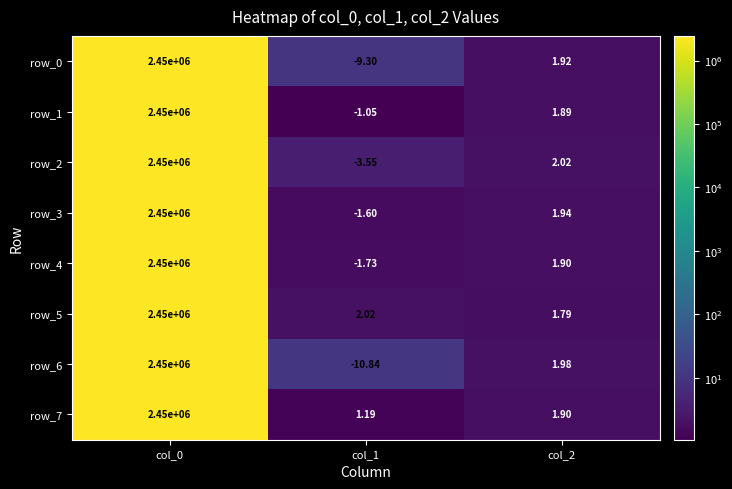

Which series has the widest spread of values?

row_6